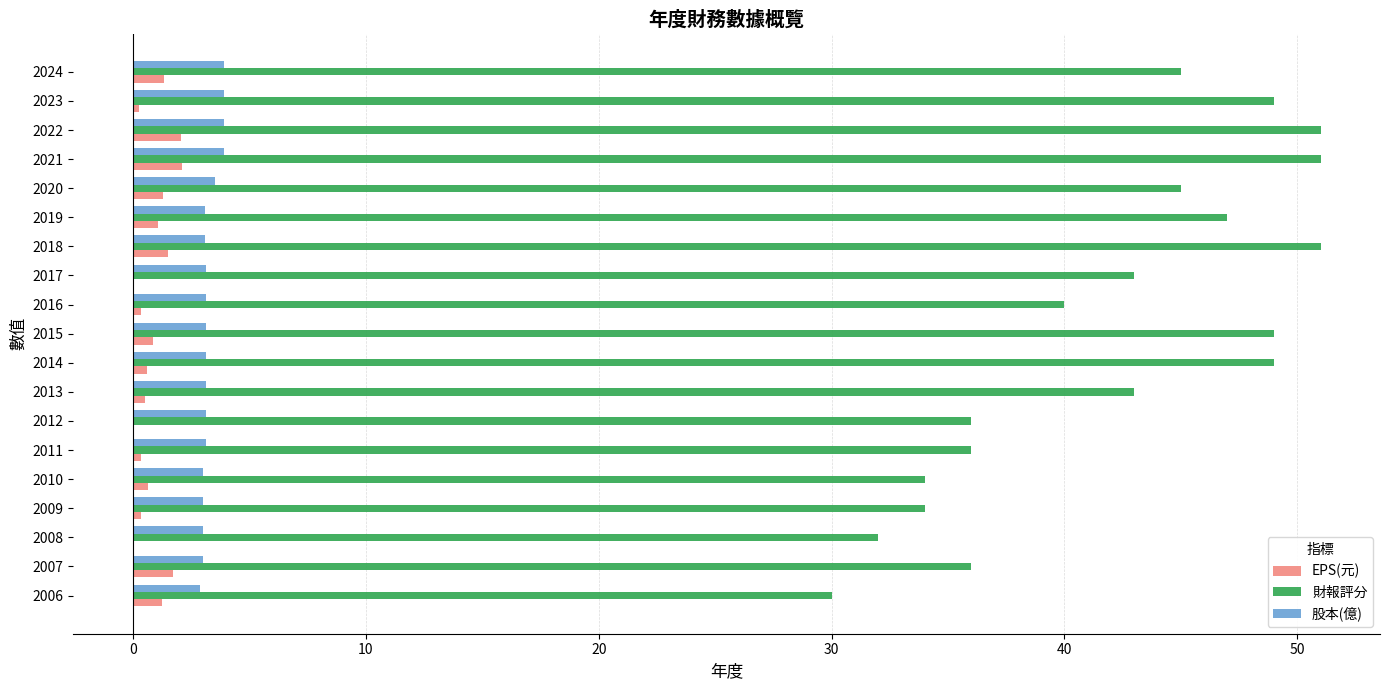

What is the sum of all 財報評分 values?

801.0